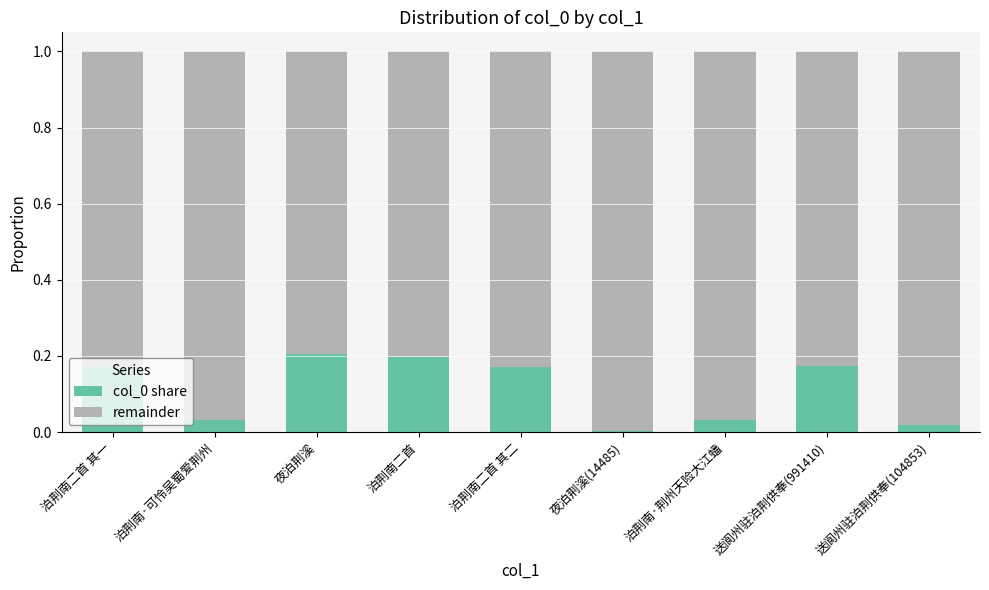

True or false: col_0 share has a value of 0.3 at 泊荆南二首 其二.

False